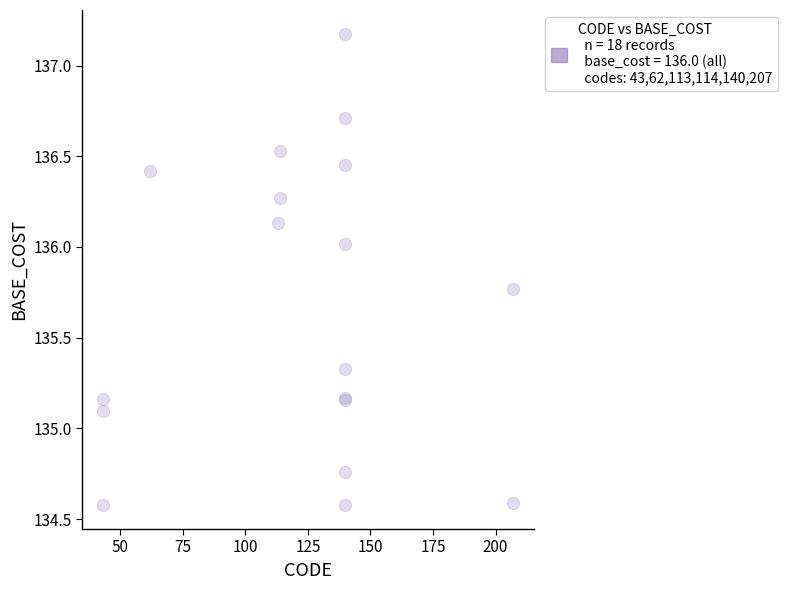

What Y value in the scatter plot is closest to 135?

135.1